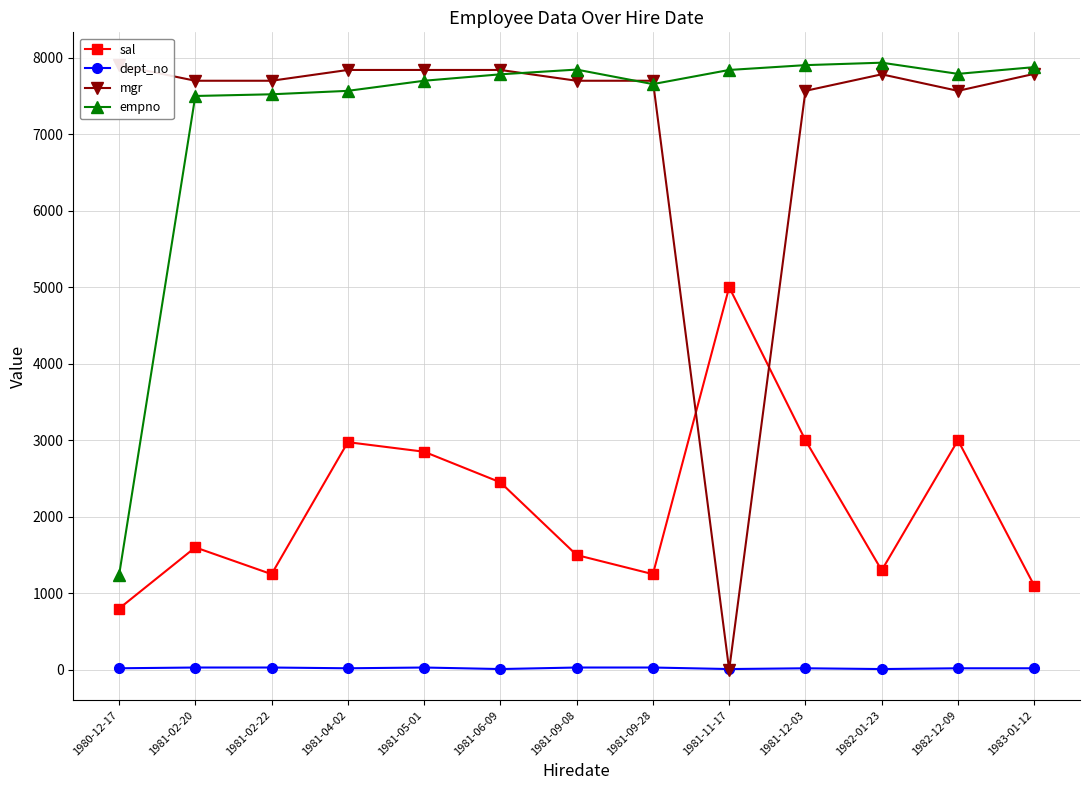

List the labels in order of empno value, smallest first.

1980-12-17, 1981-02-20, 1981-02-22, 1981-04-02, 1981-09-28, 1981-05-01, 1981-06-09, 1982-12-09, 1981-11-17, 1981-09-08, 1983-01-12, 1981-12-03, 1982-01-23